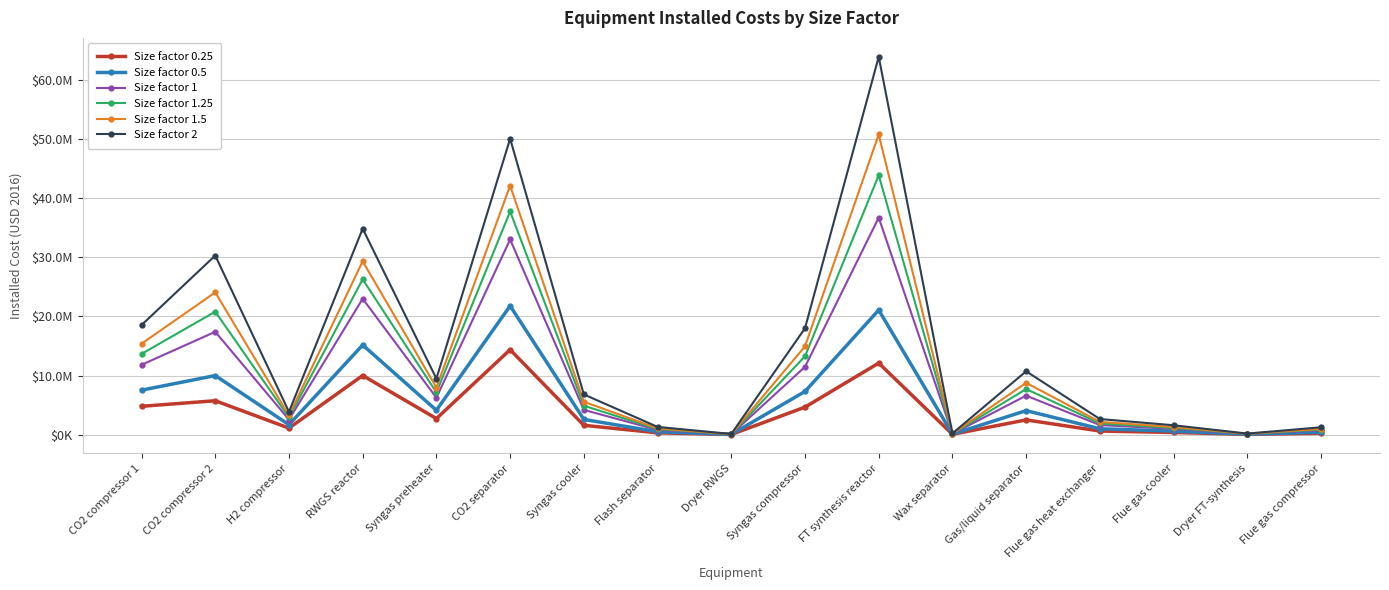

What is the value of the Size factor 1.25 point at the 5th from the left?

7143338.1